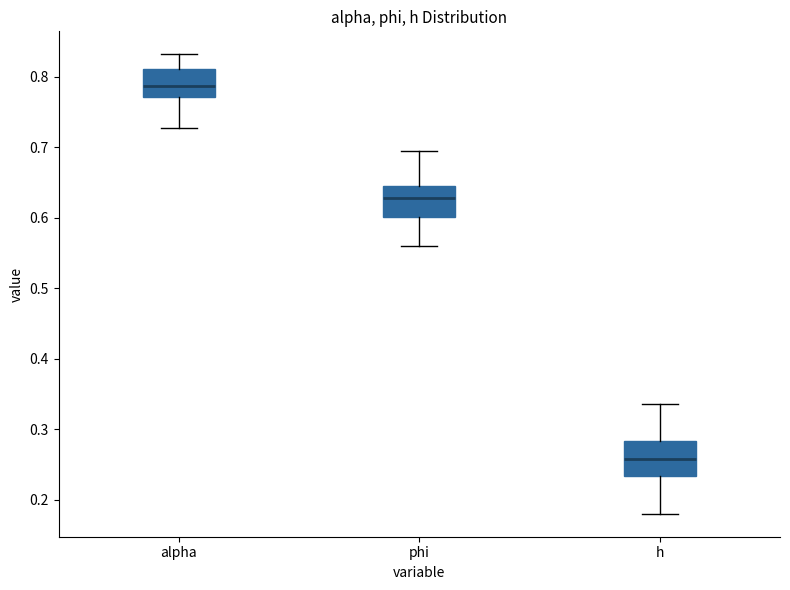

Reading left to right, read every box against the y-axis: the position of its median line, the range the box covers, and the ends of its whiskers. The values are not printed on the chart, so give them approximately, as read against the axis.

alpha: median 0.79, box 0.77 to 0.81, whiskers 0.73 to 0.83
phi: median 0.63, box 0.60 to 0.64, whiskers 0.56 to 0.70
h: median 0.26, box 0.23 to 0.28, whiskers 0.18 to 0.34